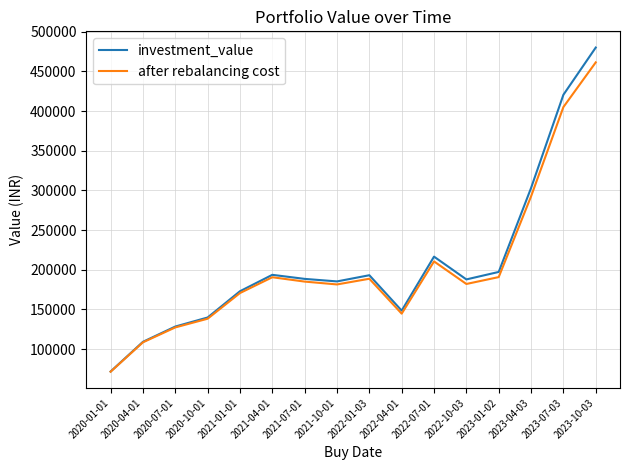

Which category has the highest value in the investment_value series?

2023-10-03